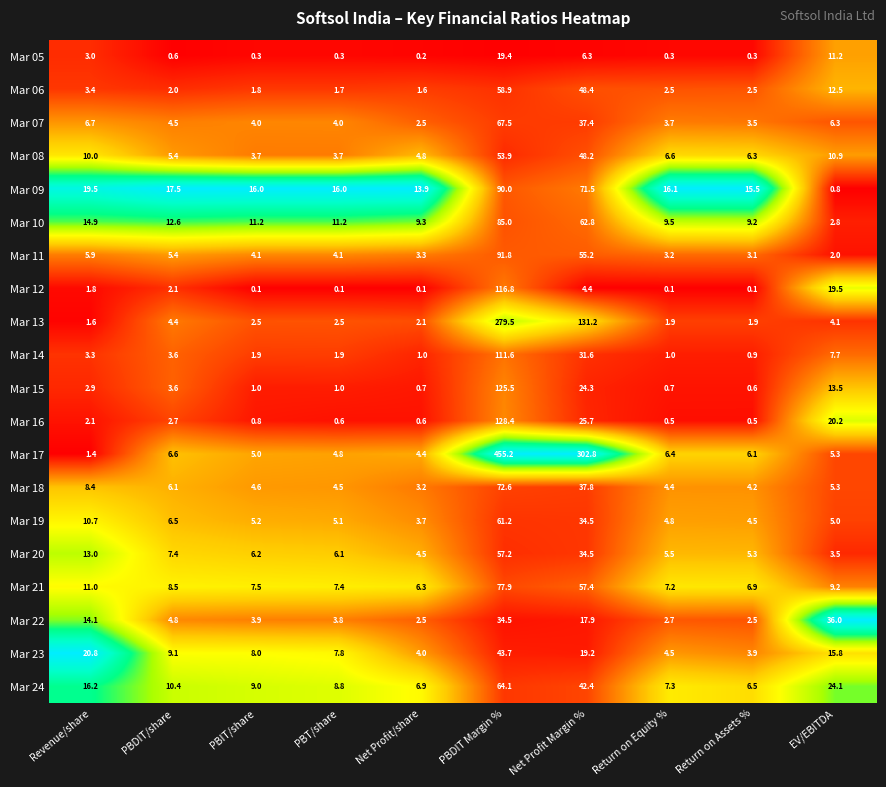

List the series in order of their peak value, lowest first.

Mar 05, Mar 22, Mar 23, Mar 08, Mar 20, Mar 06, Mar 19, Mar 24, Mar 07, Mar 18, Mar 21, Mar 10, Mar 09, Mar 11, Mar 14, Mar 12, Mar 15, Mar 16, Mar 13, Mar 17